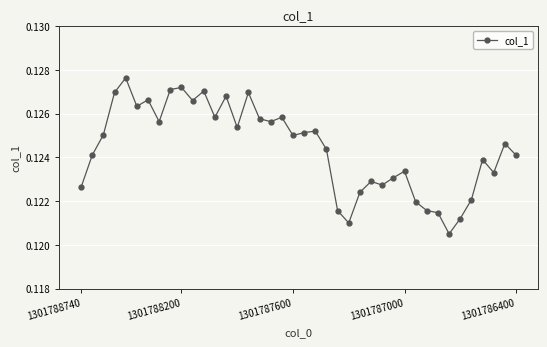

How many lines are shown in the chart?

1